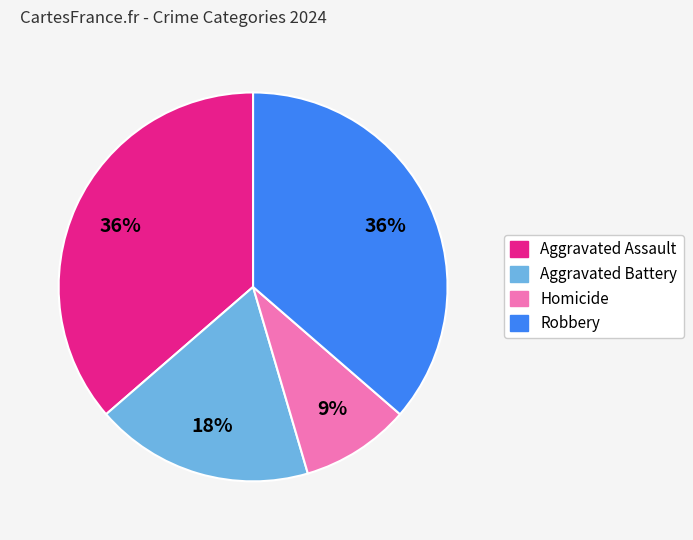

Is there a majority slice in this chart?

No